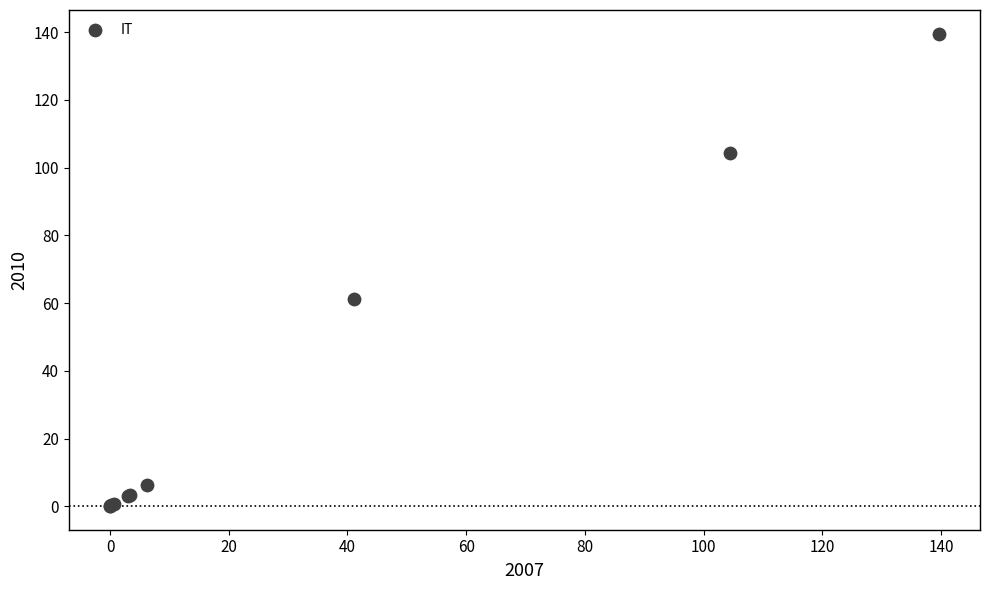

What Y value in the scatter plot is closest to 69?

61.2